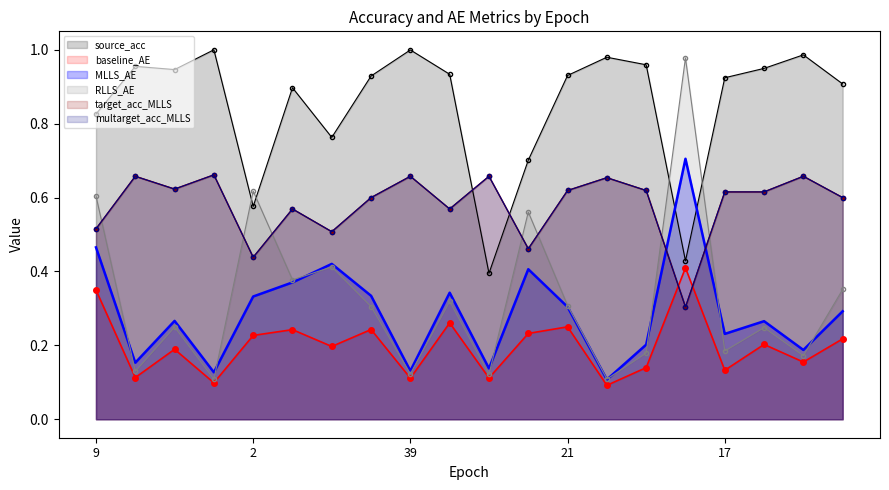

What is the sum of all source_acc values?

17.0